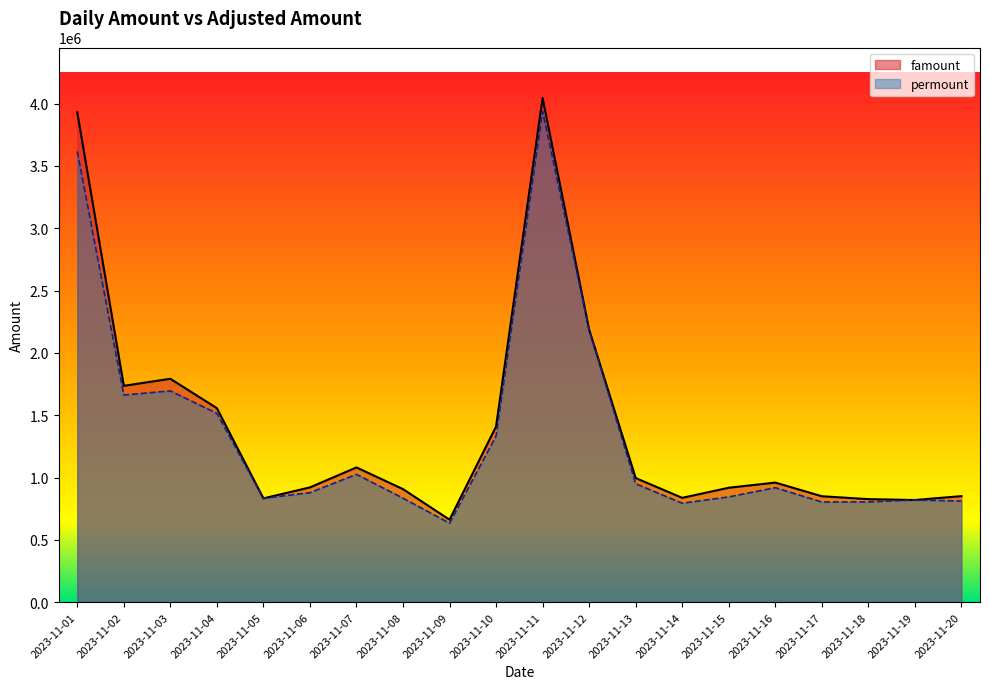

At how many categories does at least one series exceed 2058297?

3